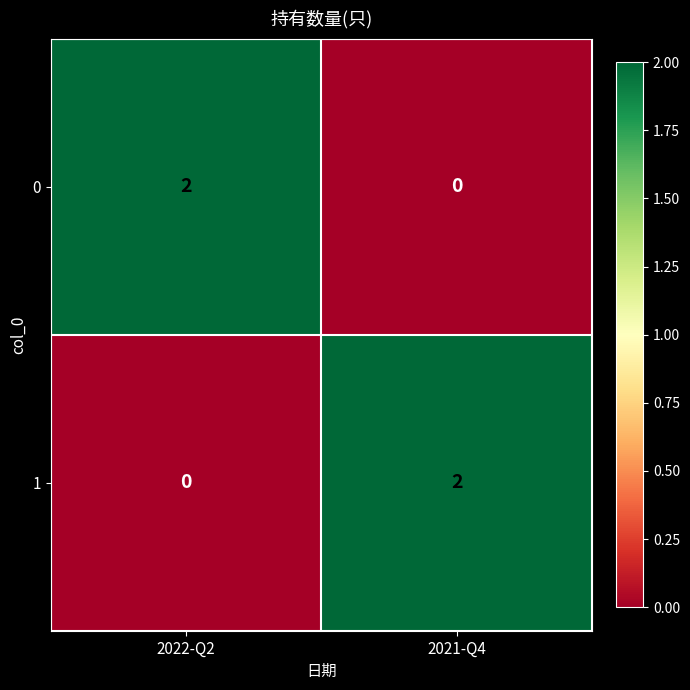

Count the number of data series in this chart.

2